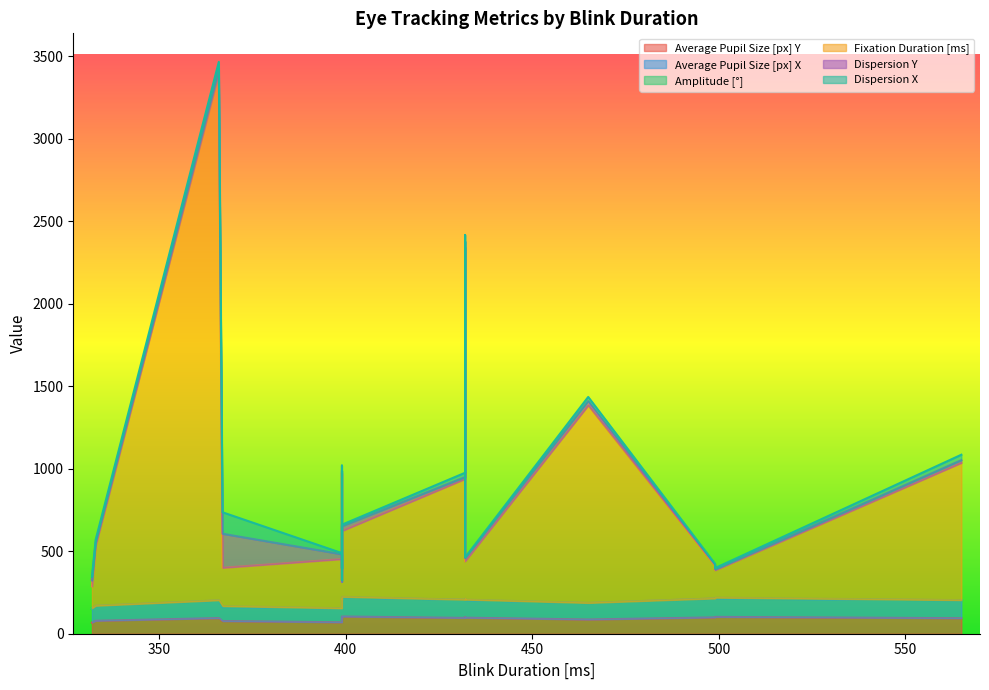

True or false: Amplitude [°] and Average Pupil Size [px] Y cross at least once.

False